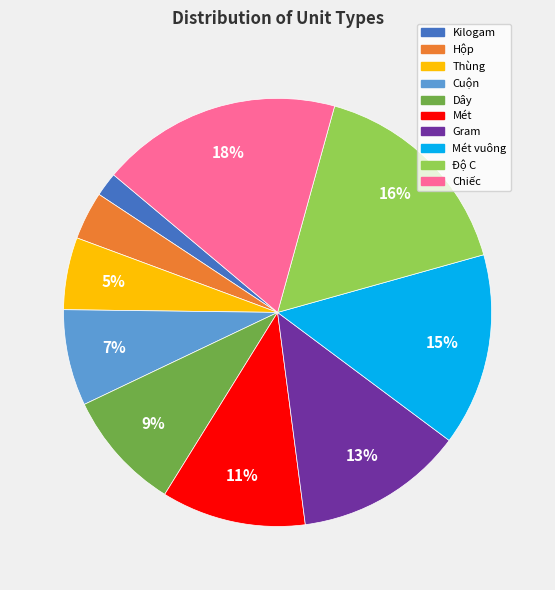

True or false: Dây accounts for 9% of the total.

True